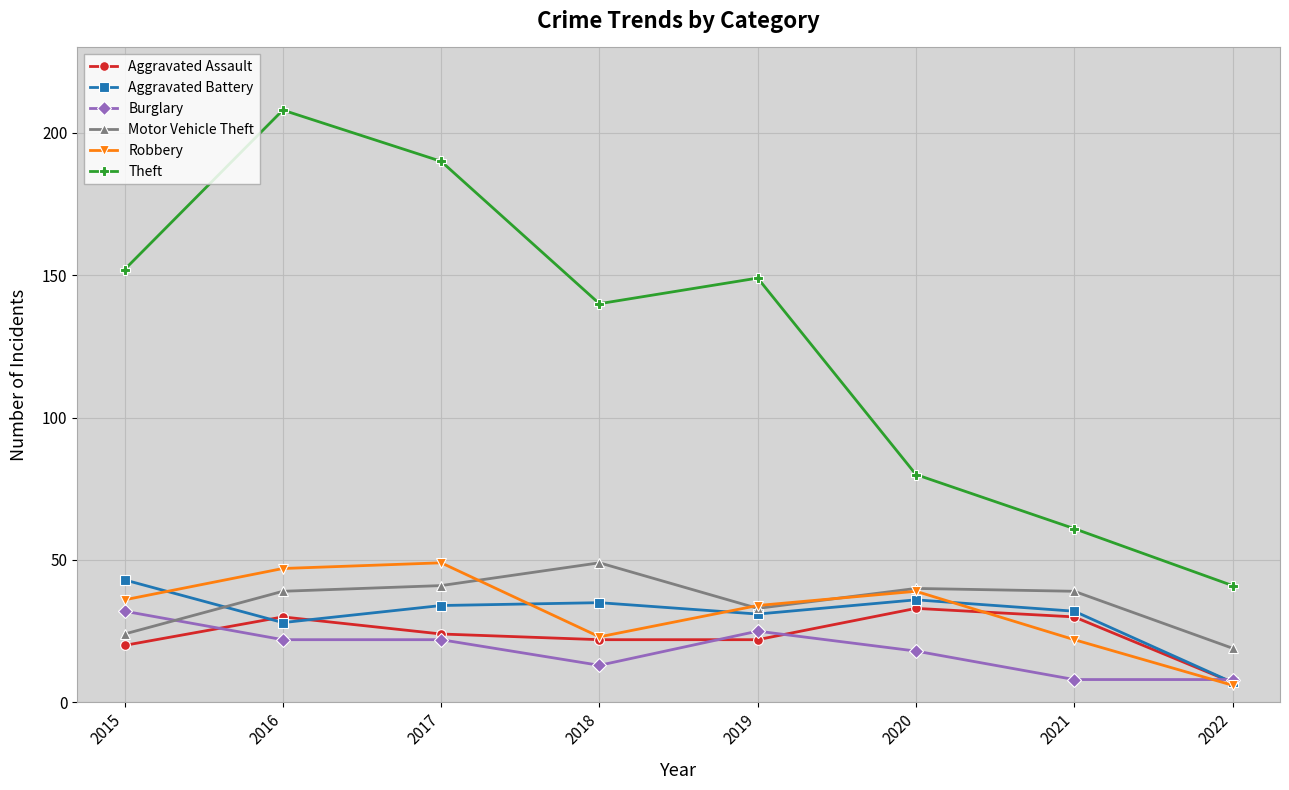

True or false: Theft and Aggravated Battery cross at least once.

False